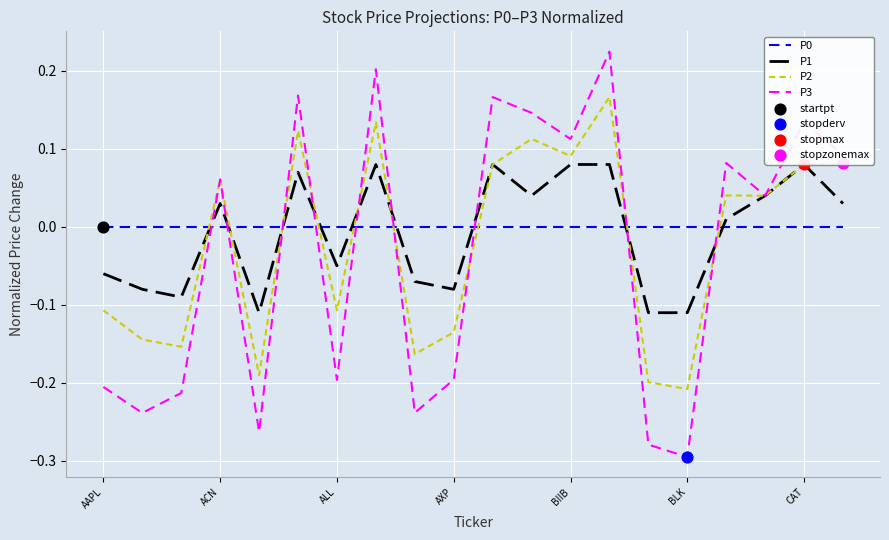

Which series has the largest Y range (max minus min)?

P3